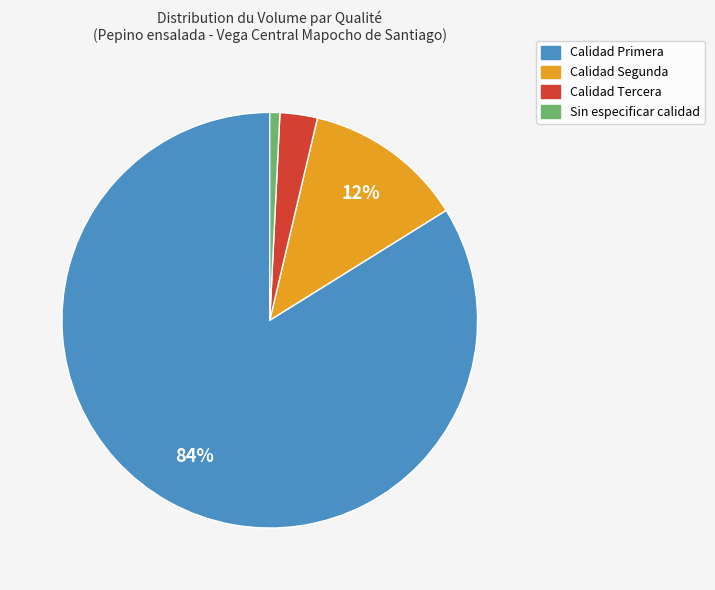

To the nearest percent, what is the average slice percentage?

25%